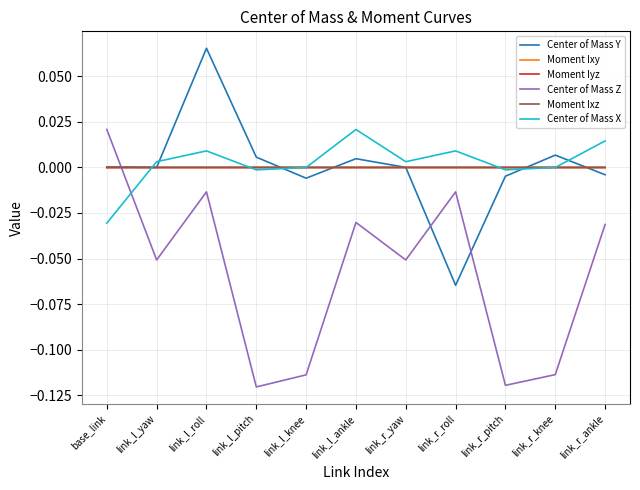

Which series has the largest range (max minus min)?

Center of Mass Z